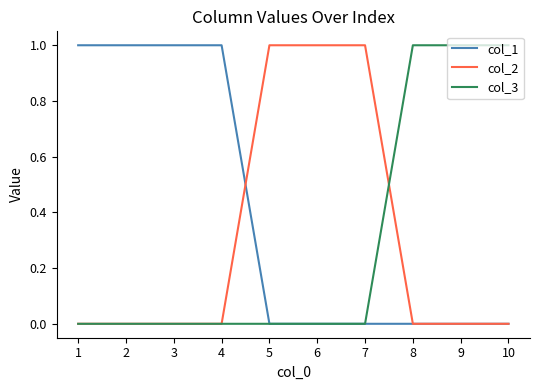

Is the value of col_2 at 5 greater than the value of col_3 at 1?

Yes